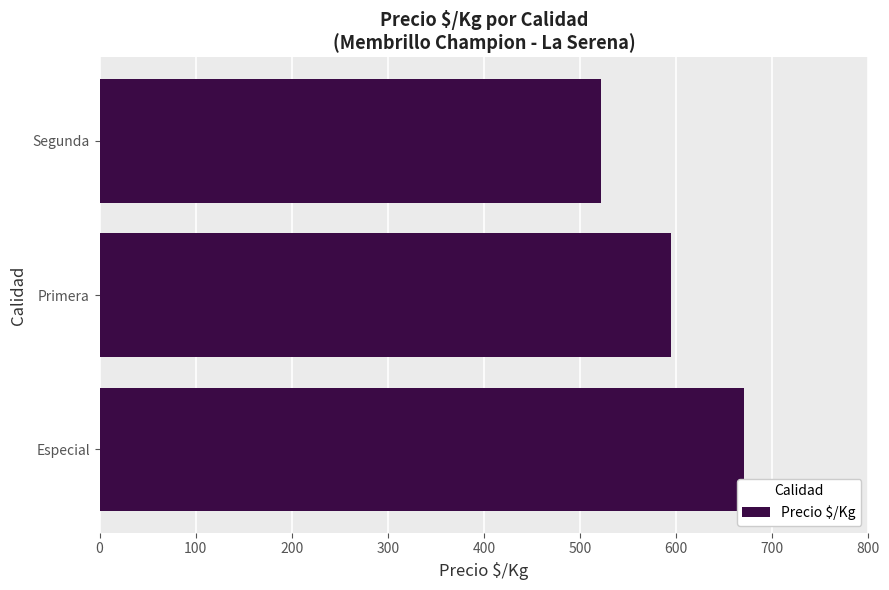

Where is the data nearest to the value 596?

Primera